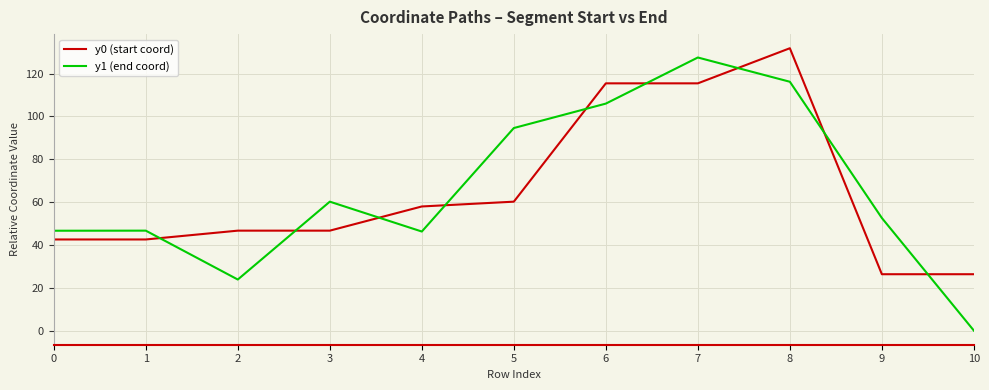

Count the number of categories in the chart.

11